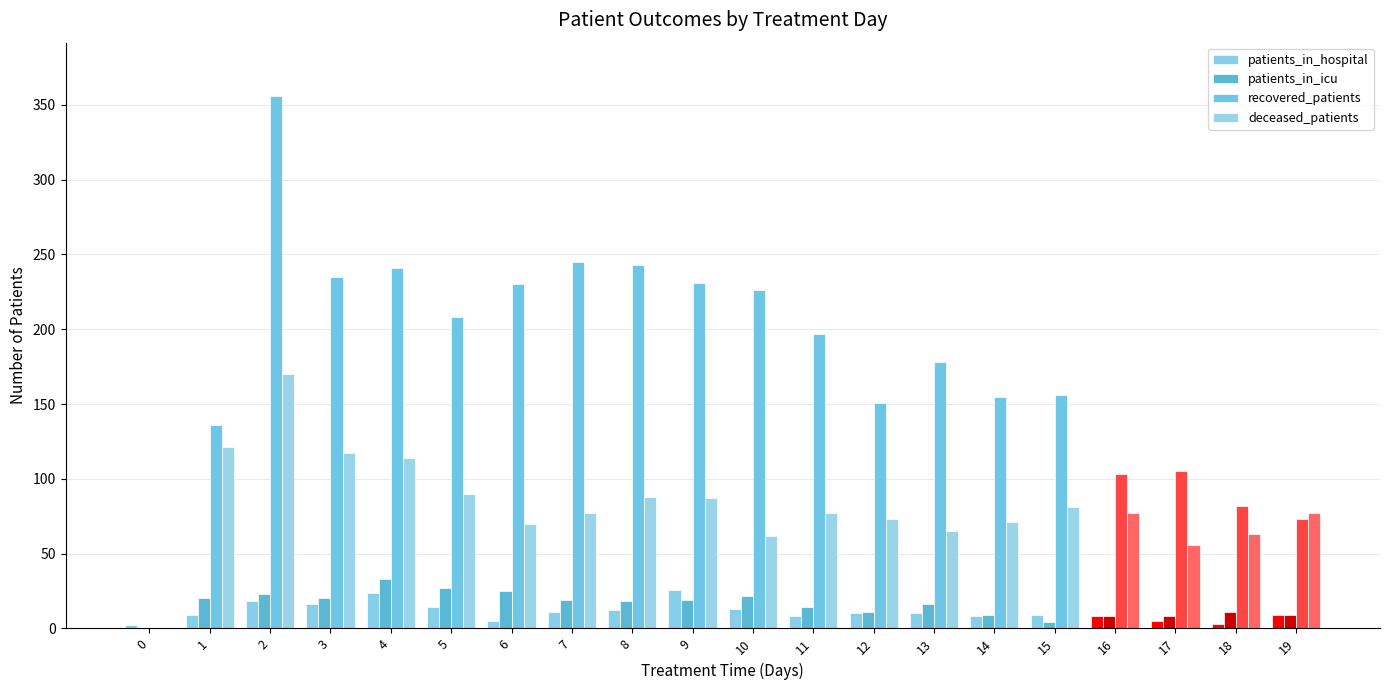

Is the value of deceased_patients at 7 greater than the value of patients_in_icu at 11?

Yes